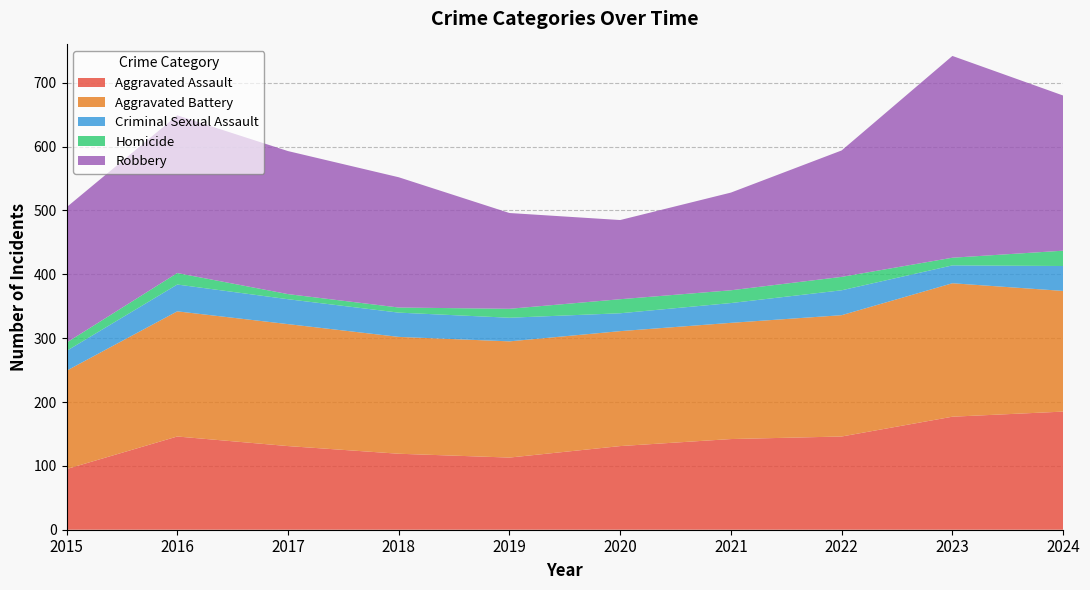

True or false: Criminal Sexual Assault has a value of 67 at 2024.

False